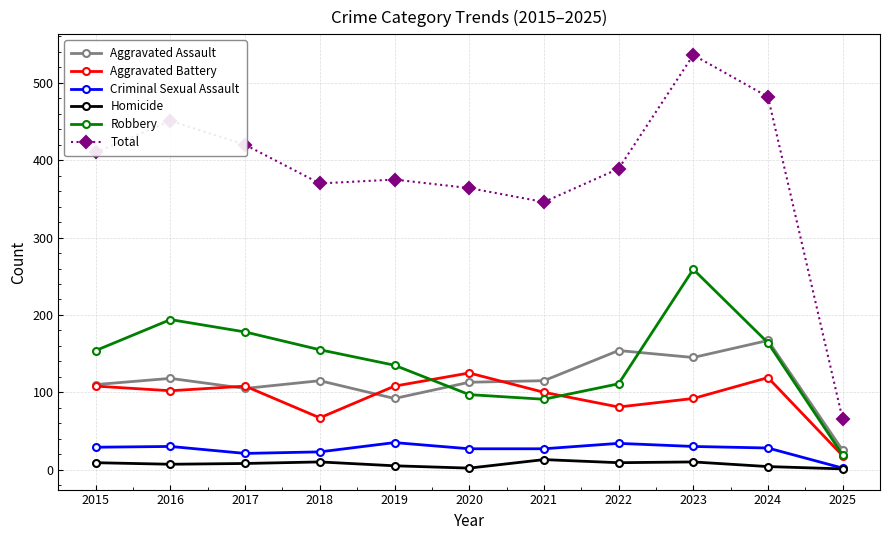

What is the sum of all Homicide values?

78